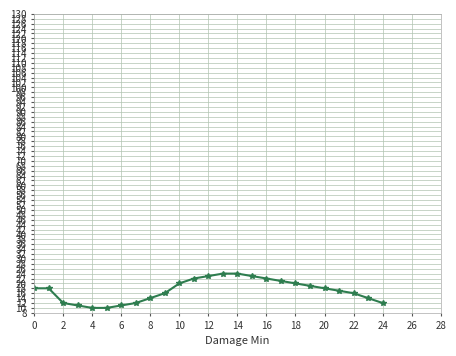

What is the minimum value shown in the chart?

10